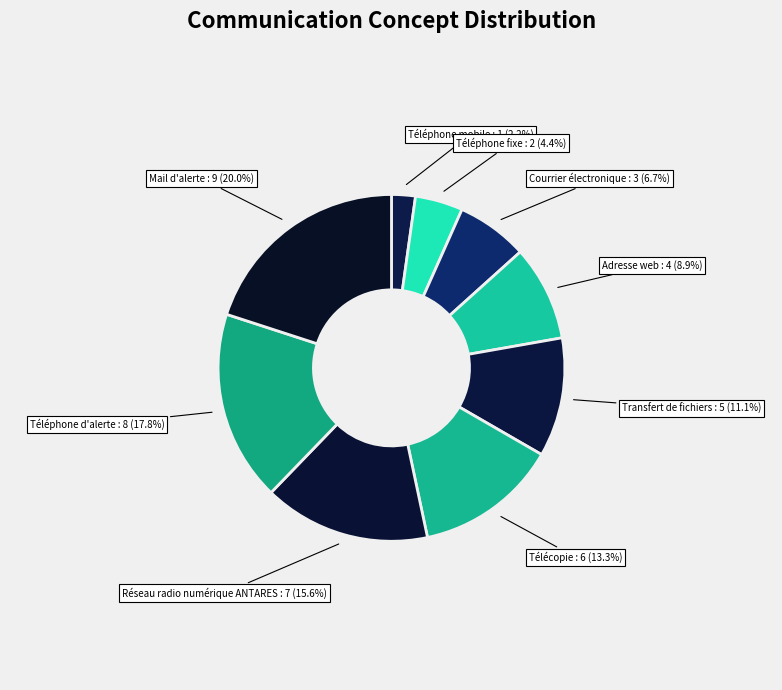

How many segments does this pie chart have?

9